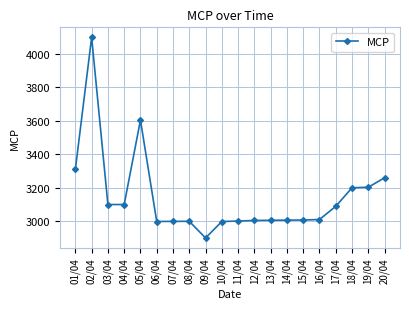

How many lines are shown in the chart?

1